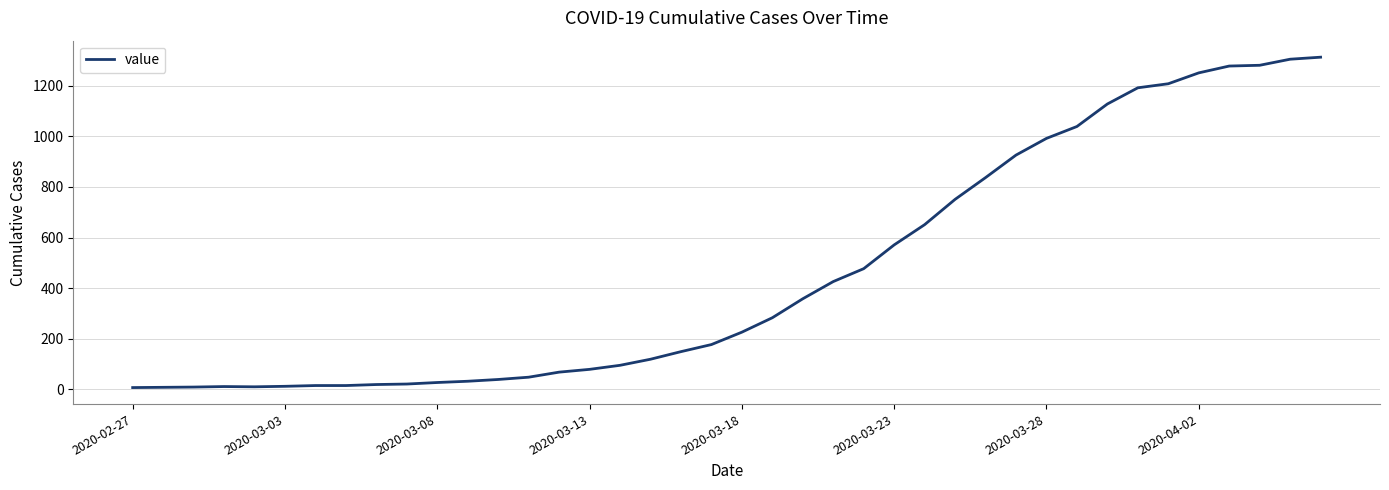

What is the difference between the maximum and minimum values?

1306